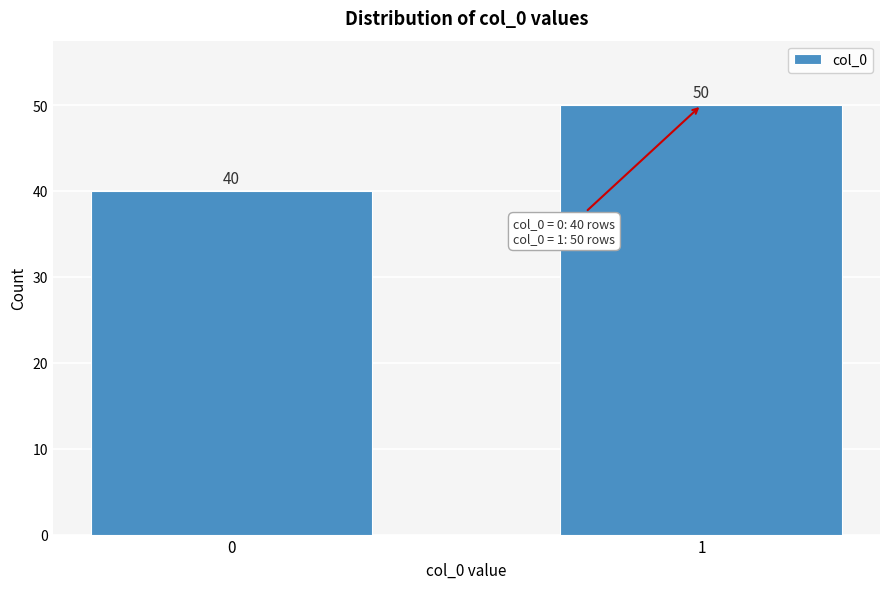

Reading left to right, what are all the values shown in this chart?

0=40	1=50